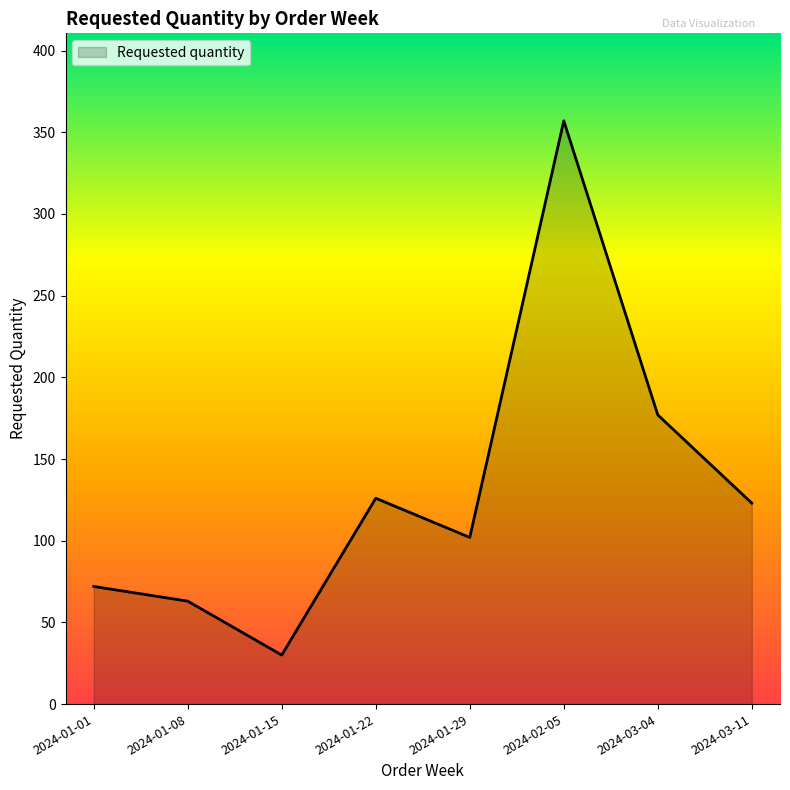

Read the value at 2024-03-04.

177